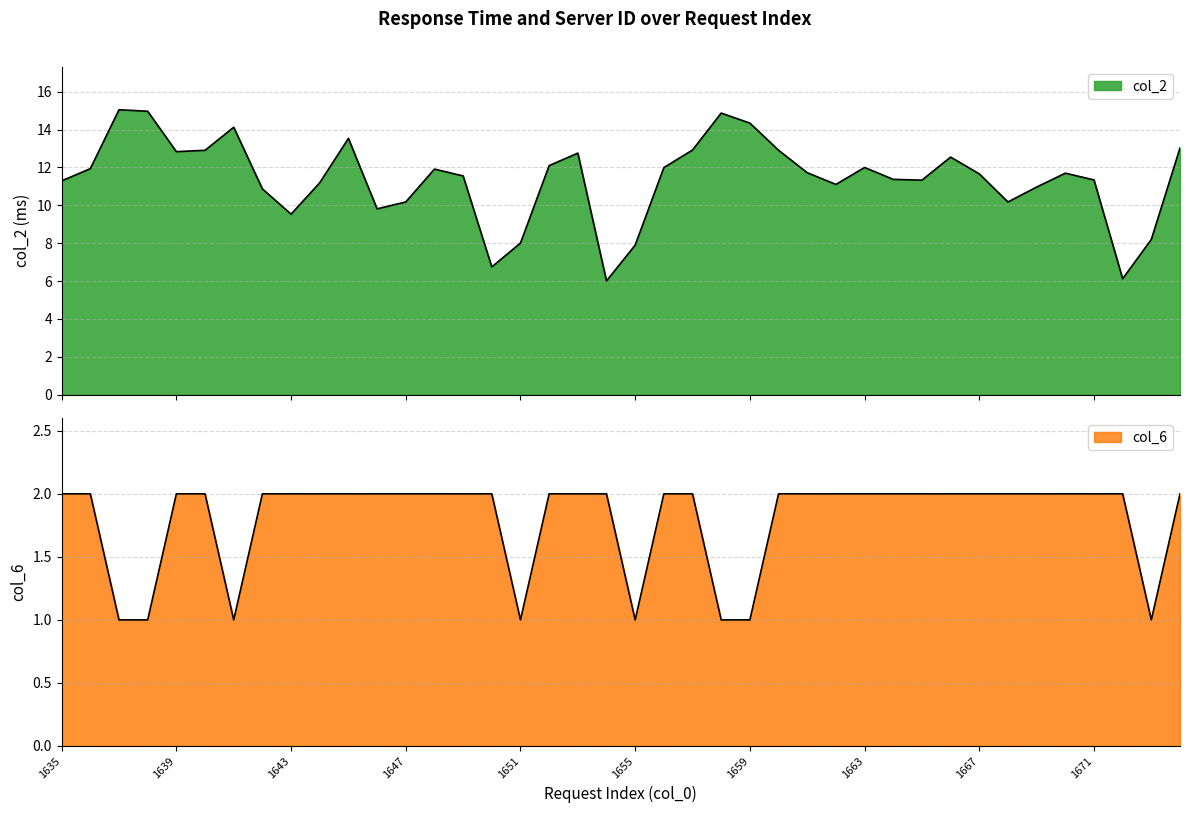

What is the highest value of the col_6 series?

2.0